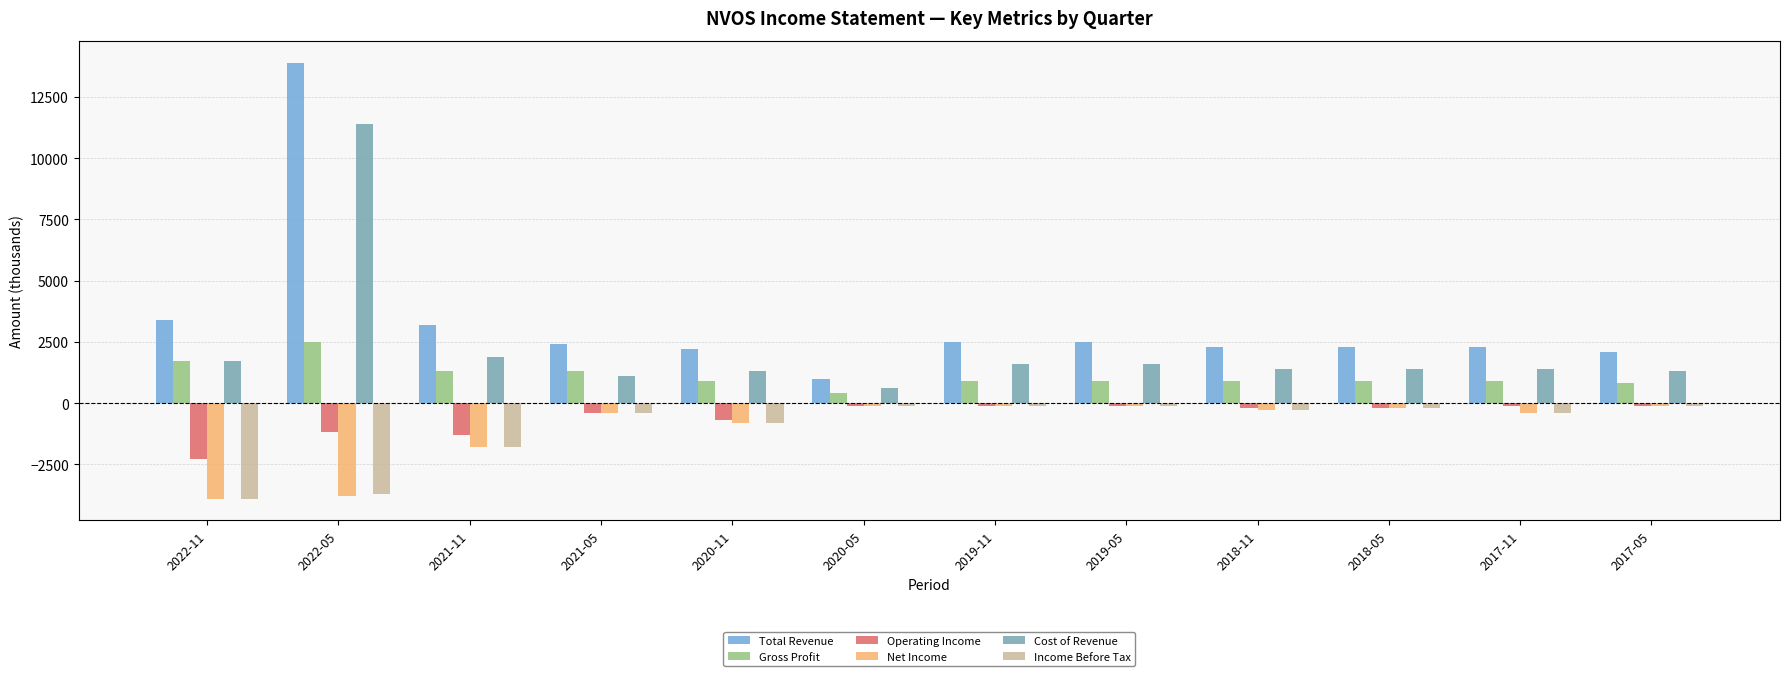

Does the chart contain any negative values?

Yes